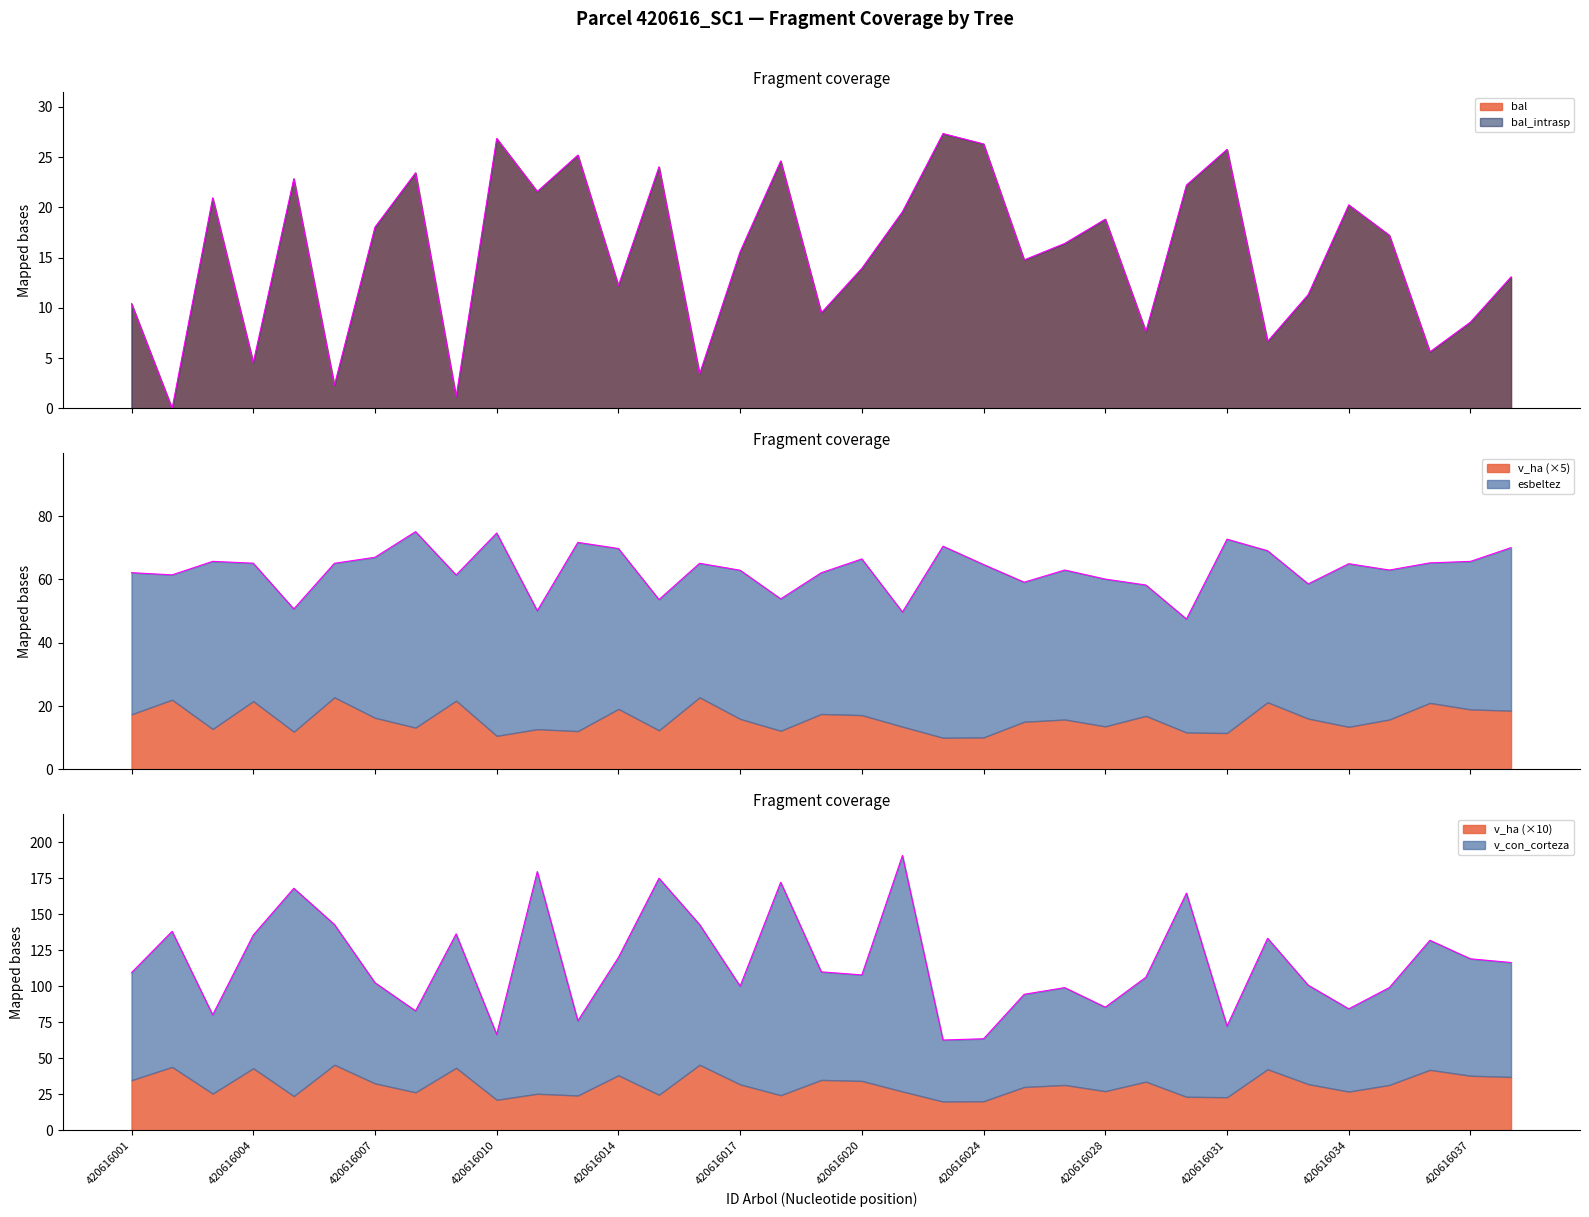

What value does the v_con_corteza series have at 420616033?

100.8